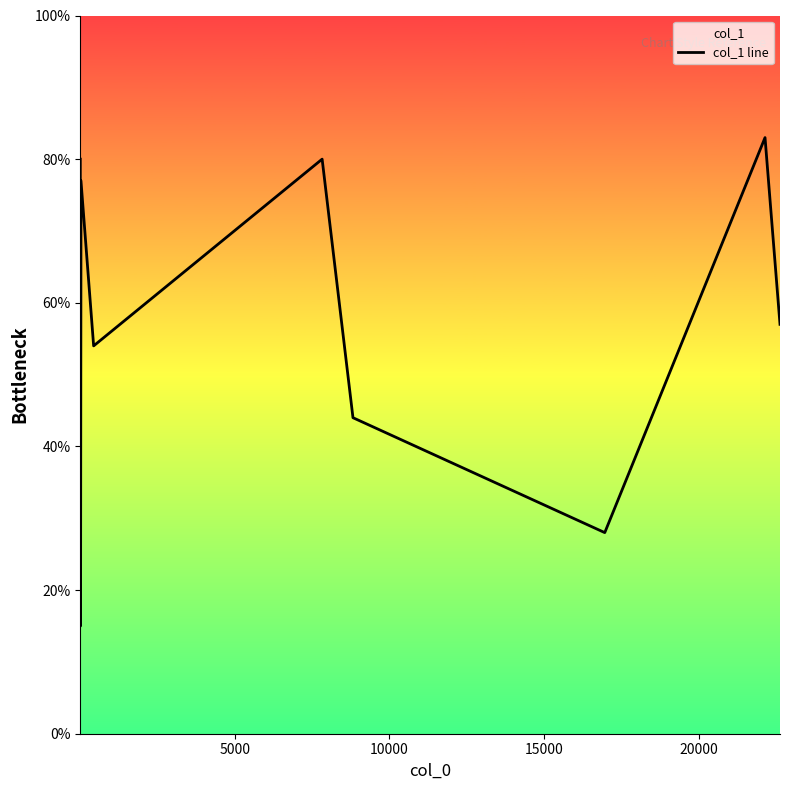

What is the minimum value shown in the chart?

15